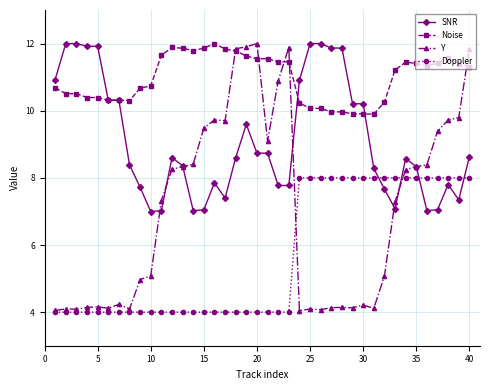

What is the difference between the maximum and minimum values in the SNR series?

5.0